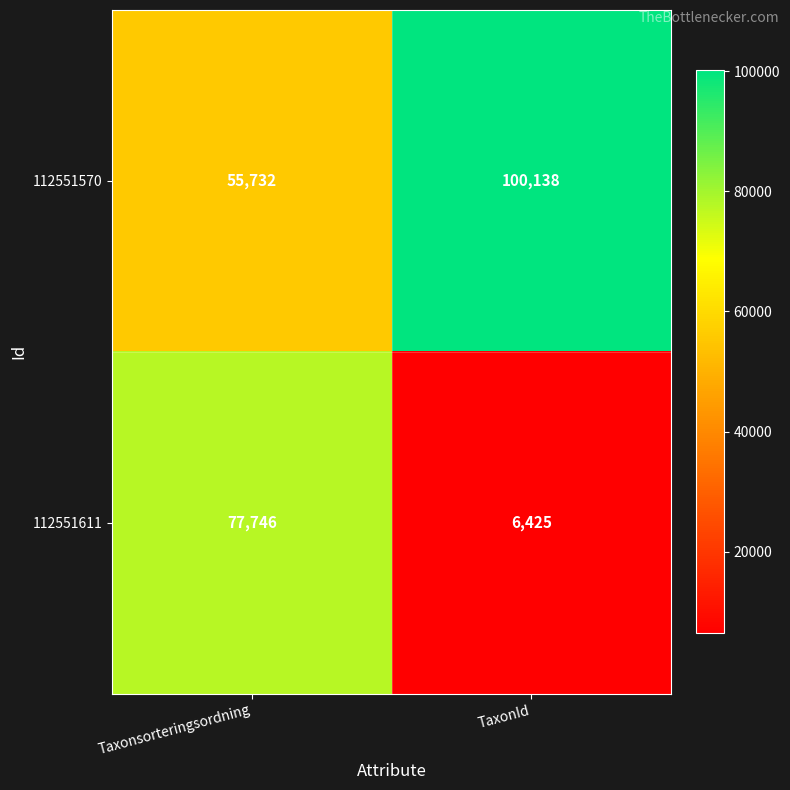

At which label is 112551570 closest to 77935?

Taxonsorteringsordning